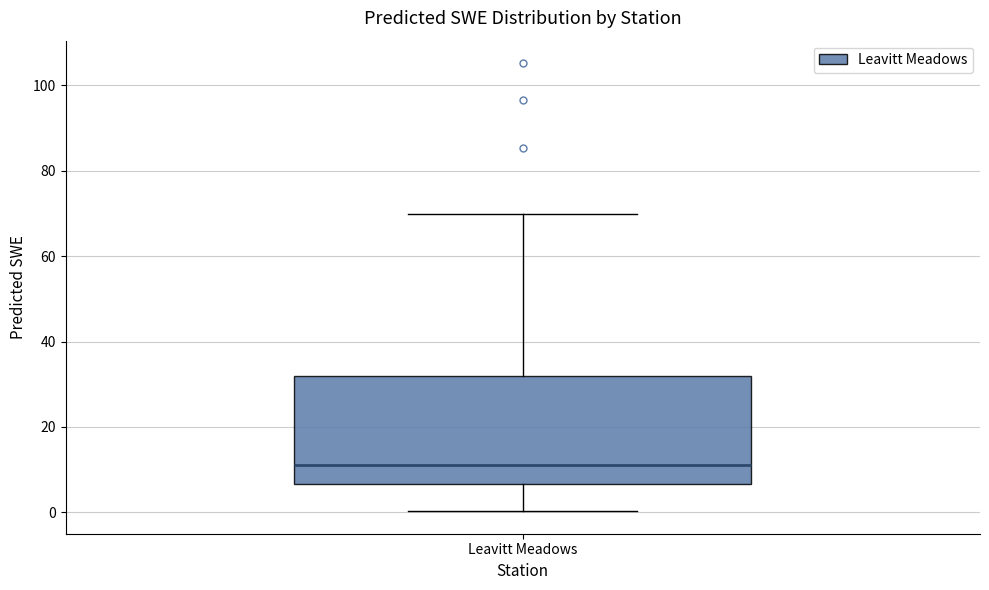

Transcribe this box plot: give where the median line is, the range the box spans, and where the two whiskers end, as read against the y-axis. The values are not printed on the chart, so give them approximately, as read against the axis.

median 12, box 6 to 32, whiskers 0 to 70